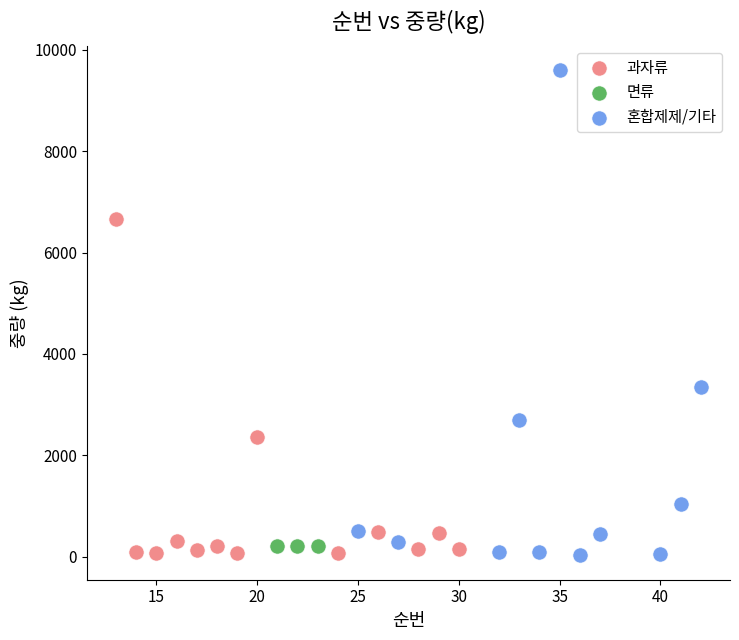

Which series reaches the maximum Y coordinate?

혼합제제/기타